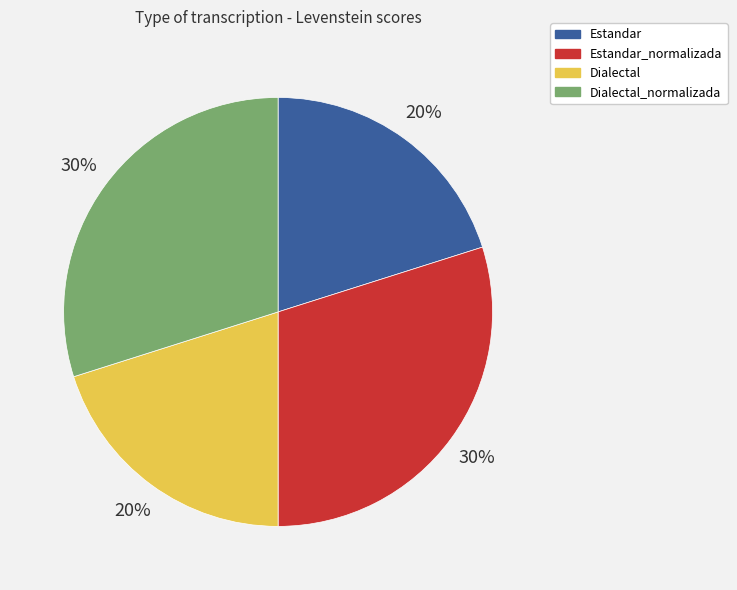

How many segments does this pie chart have?

4